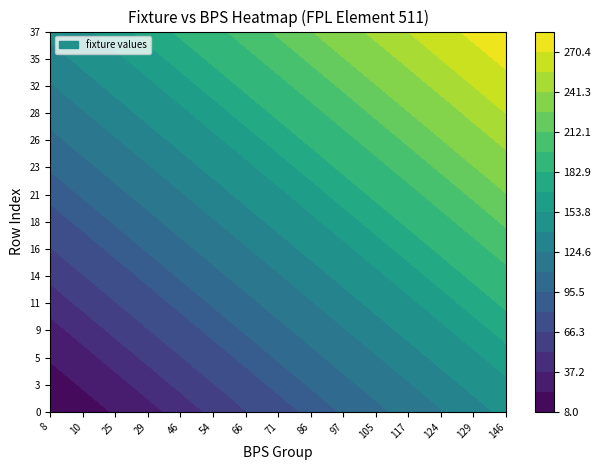

Reading right to left, extract all data points from this chart.

0: 14=146	13=129	12=124	11=117	10=105	9=97	8=86	7=71	6=66	5=54	4=46	3=29	2=25	1=10	0=8
3: 14=150	13=146	12=129	11=124	10=117	9=105	8=97	7=86	6=71	5=66	4=54	3=46	2=29	1=25	0=10
5: 14=162	13=150	12=146	11=129	10=124	9=117	8=105	7=97	6=86	5=71	4=66	3=54	2=46	1=29	0=25
9: 14=174	13=162	12=150	11=146	10=129	9=124	8=117	7=105	6=97	5=86	4=71	3=66	2=54	1=46	0=29
11: 14=186	13=174	12=162	11=150	10=146	9=129	8=124	7=117	6=105	5=97	4=86	3=71	2=66	1=54	0=46
14: 14=192	13=186	12=174	11=162	10=150	9=146	8=129	7=124	6=117	5=105	4=97	3=86	2=71	1=66	0=54
16: 14=205	13=192	12=186	11=174	10=162	9=150	8=146	7=129	6=124	5=117	4=105	3=97	2=86	1=71	0=66
18: 14=214	13=205	12=192	11=186	10=174	9=162	8=150	7=146	6=129	5=124	4=117	3=105	2=97	1=86	0=71
21: 14=226	13=214	12=205	11=192	10=186	9=174	8=162	7=150	6=146	5=129	4=124	3=117	2=105	1=97	0=86
23: 14=238	13=226	12=214	11=205	10=192	9=186	8=174	7=162	6=150	5=146	4=129	3=124	2=117	1=105	0=97
26: 14=243	13=238	12=226	11=214	10=205	9=192	8=186	7=174	6=162	5=150	4=146	3=129	2=124	1=117	0=105
28: 14=256	13=243	12=238	11=226	10=214	9=205	8=192	7=186	6=174	5=162	4=150	3=146	2=129	1=124	0=117
32: 14=265	13=256	12=243	11=238	10=226	9=214	8=205	7=192	6=186	5=174	4=162	3=150	2=146	1=129	0=124
35: 14=274	13=265	12=256	11=243	10=238	9=226	8=214	7=205	6=192	5=186	4=174	3=162	2=150	1=146	0=129
37: 14=285	13=274	12=265	11=256	10=243	9=238	8=226	7=214	6=205	5=192	4=186	3=174	2=162	1=150	0=146